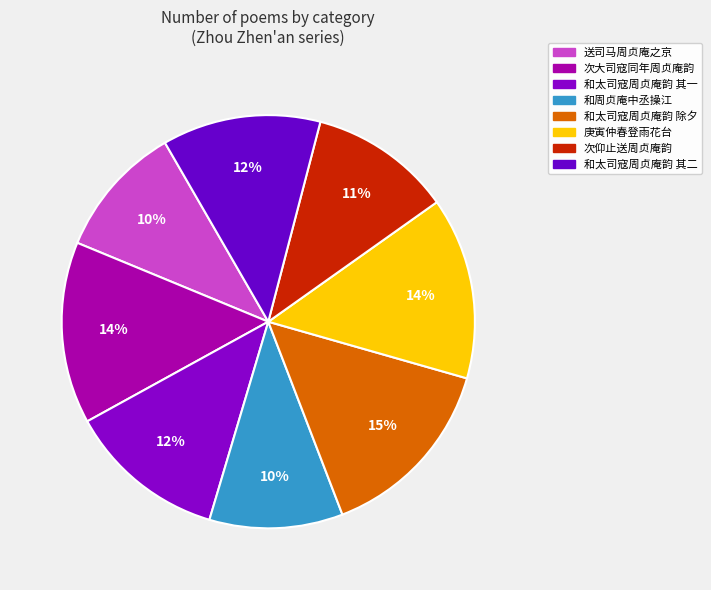

Count the number of slices in the pie.

8